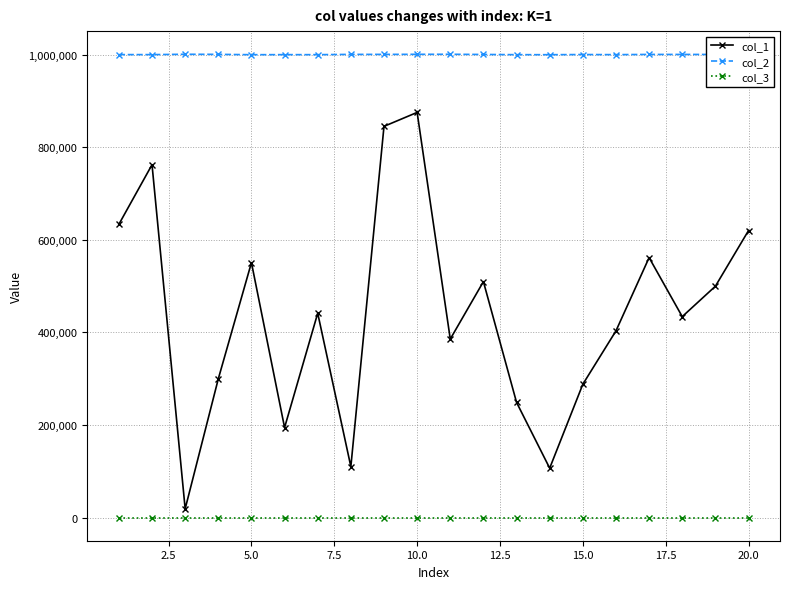

Does the chart have visible grid lines?

Yes